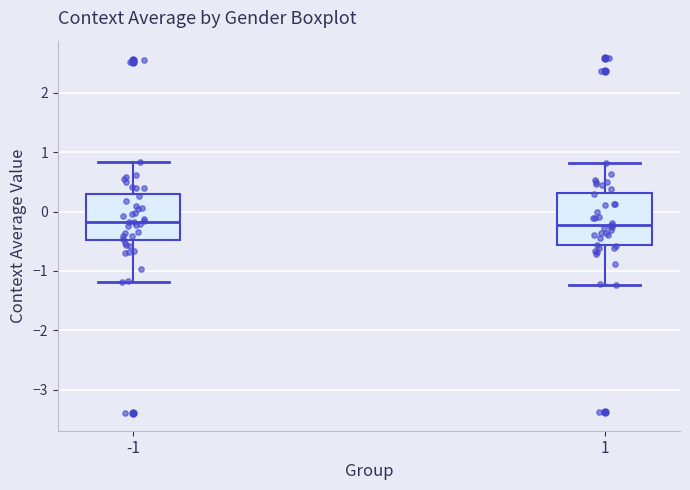

Comparing the boxes themselves (not the whiskers), which one is the tallest?

1